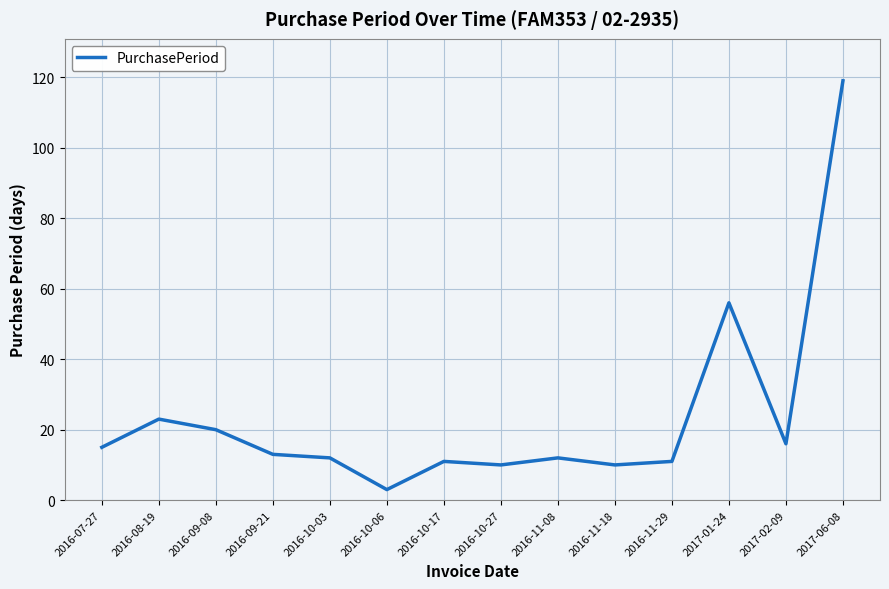

How many lines are shown in the chart?

1